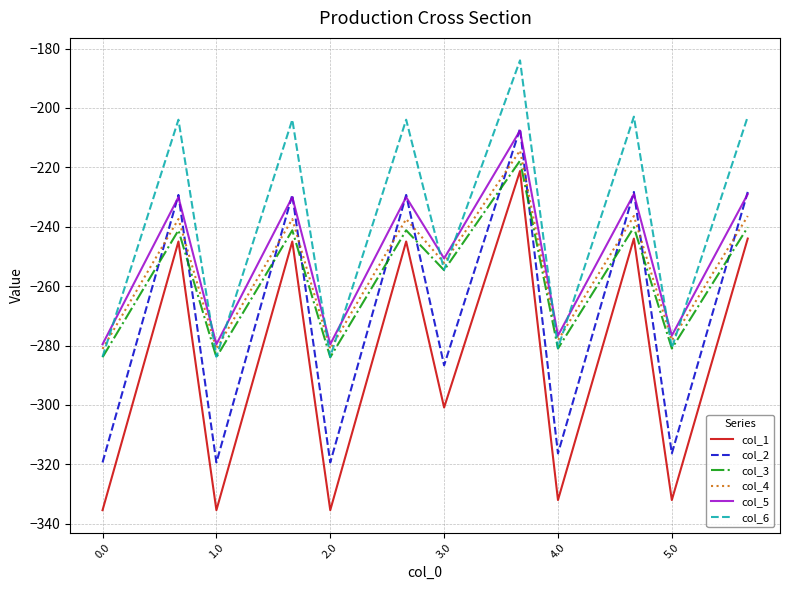

What are all the series names shown in the legend?

col_1, col_2, col_3, col_4, col_5, col_6